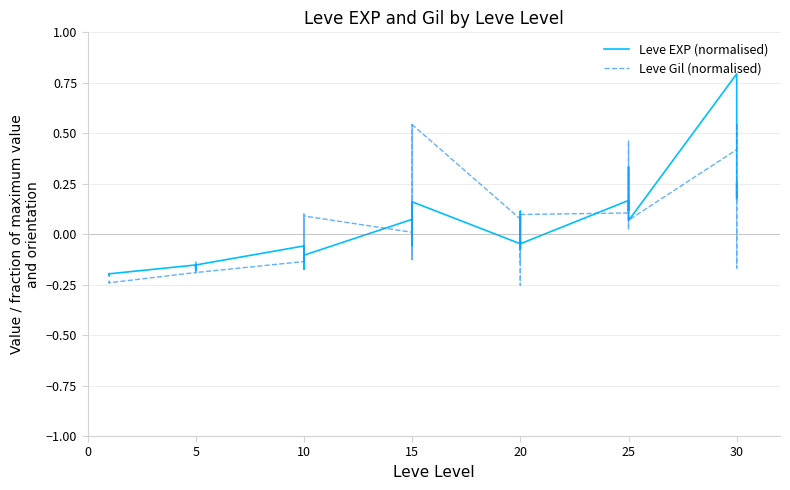

At 25, list the series in order from smallest to largest.

Leve Gil (normalised), Leve EXP (normalised)